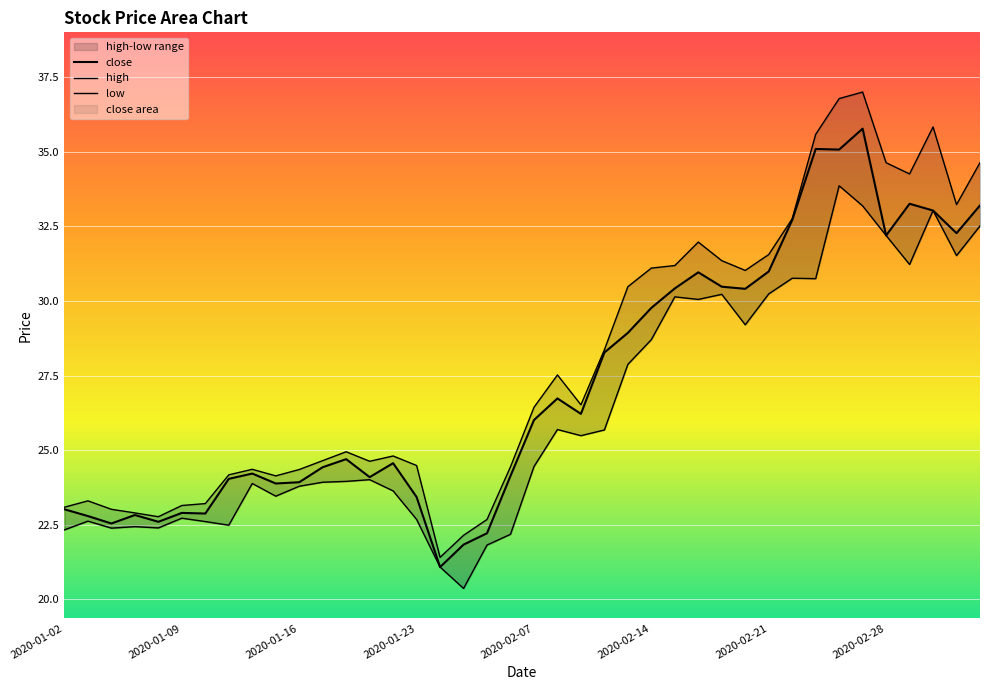

What is the difference between the maximum and minimum values in the low series?

13.5